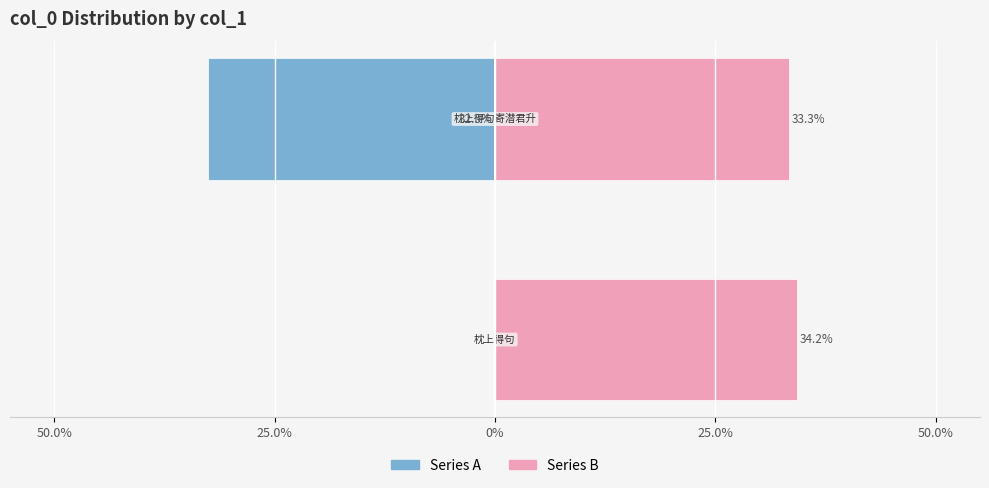

Reading right to left, transcribe all the data shown in this chart.

Series A: -32.5	0.0
Series B: 33.3	34.2